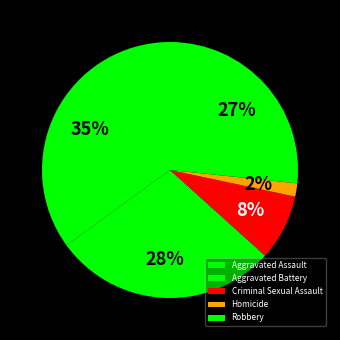

To the nearest percent, what is the average slice percentage?

20%